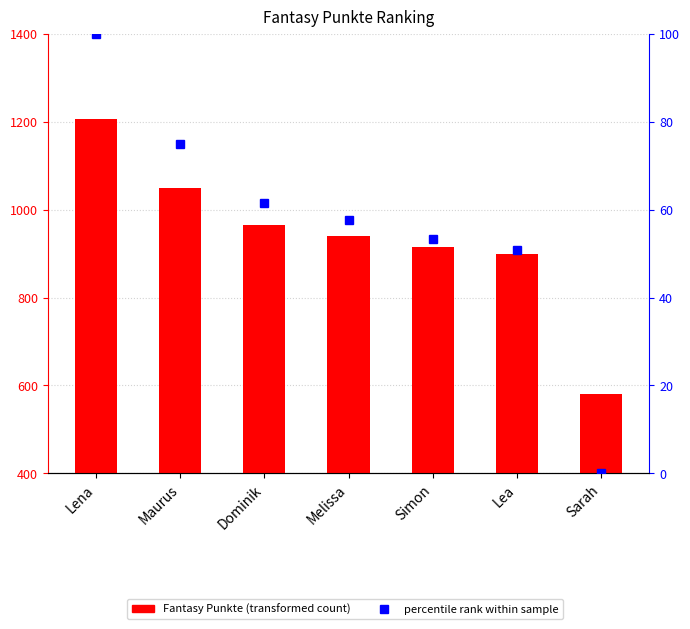

How many values in the percentile rank series exceed 57?

4